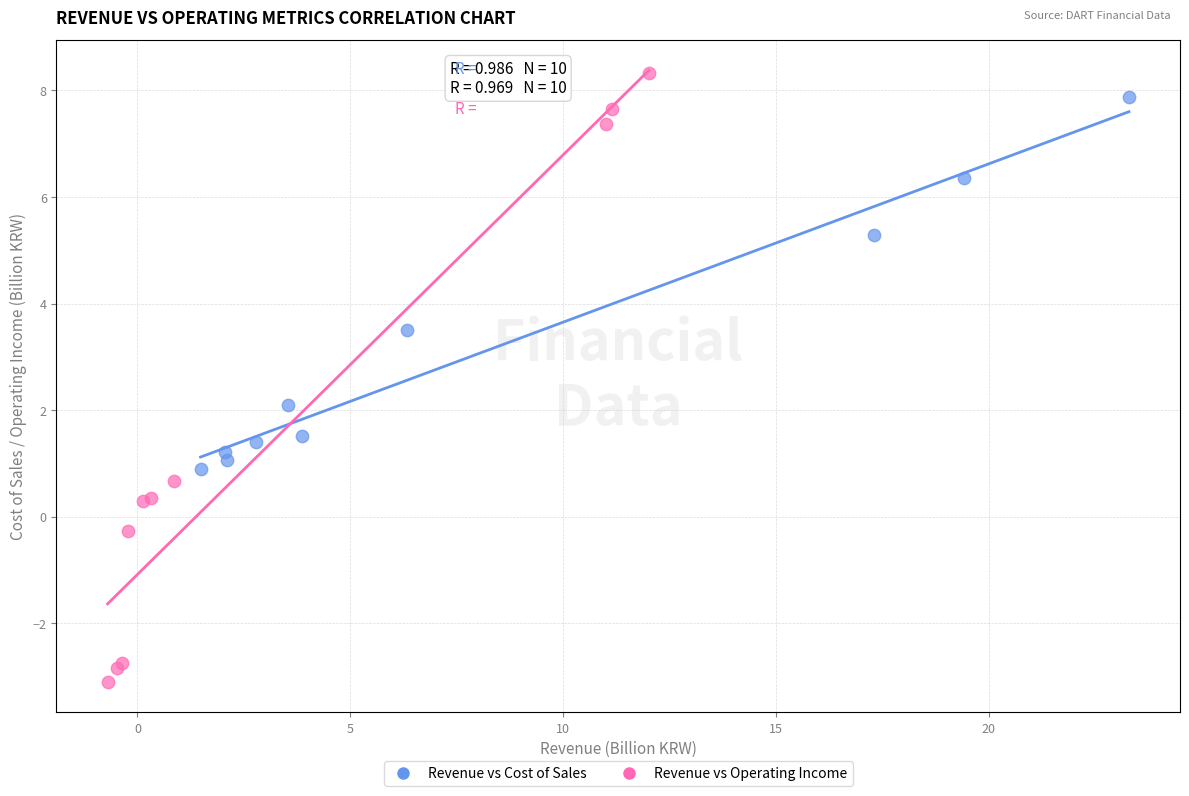

Which series contains the lowest Y value?

Revenue vs Operating Income